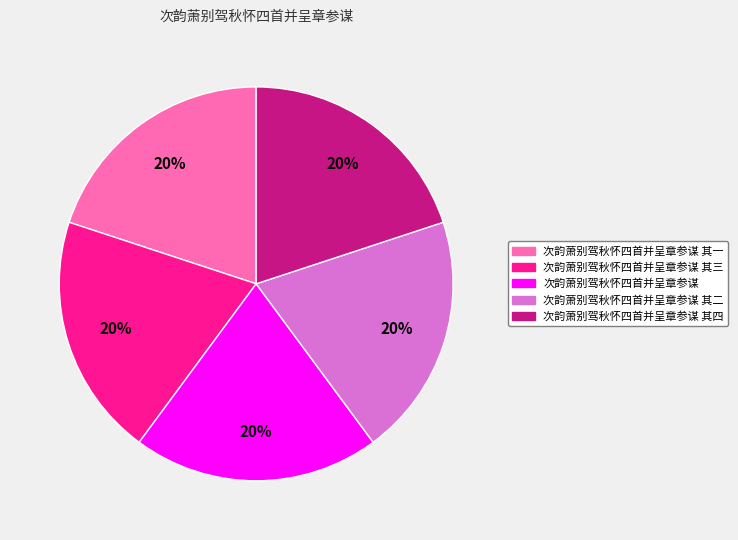

Is it true that 次韵萧别驾秋怀四首并呈章参谋 其四 is 20% of the pie?

True